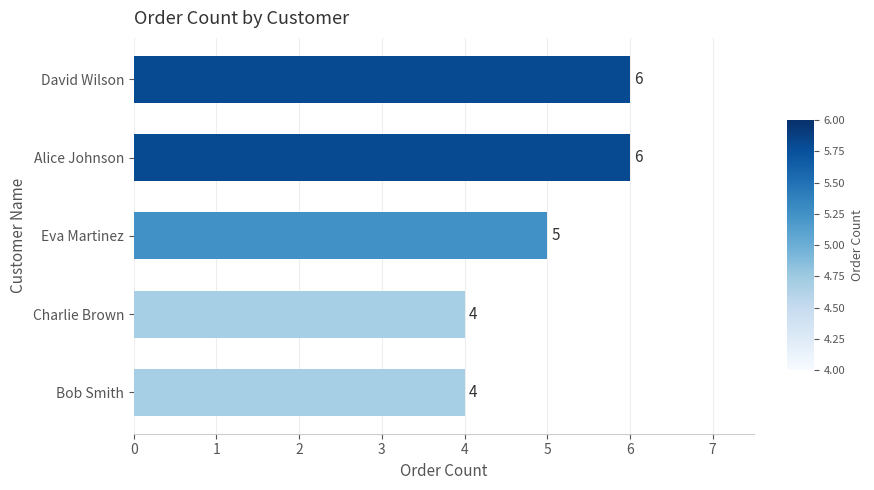

How many distinct data groups are displayed?

1